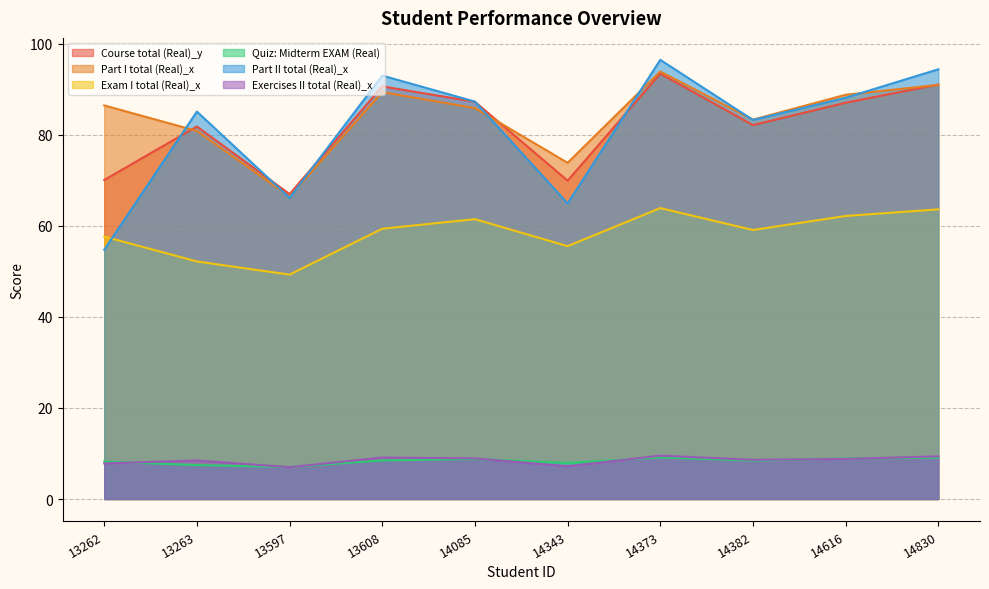

Reading left to right, list all the values displayed in this chart.

Course total (Real)_y: 13262=70.1	13263=81.8	13597=67.0	13608=90.6	14085=87.2	14343=69.9	14373=93.4	14382=82.1	14616=87.0	14830=91.0
Part I total (Real)_x: 13262=86.4	13263=80.8	13597=66.4	13608=89.4	14085=85.9	14343=73.8	14373=93.9	14382=83.3	14616=88.8	14830=91.0
Exam I total (Real)_x: 13262=57.6	13263=52.2	13597=49.3	13608=59.4	14085=61.5	14343=55.5	14373=63.9	14382=59.1	14616=62.2	14830=63.6
Quiz: Midterm EXAM (Real): 13262=8.2	13263=7.5	13597=7.0	13608=8.5	14085=8.8	14343=7.9	14373=9.1	14382=8.4	14616=8.9	14830=9.1
Part II total (Real)_x: 13262=54.7	13263=85.1	13597=66.1	13608=93.0	14085=87.3	14343=64.9	14373=96.5	14382=83.2	14616=88.1	14830=94.4
Exercises II total (Real)_x: 13262=7.8	13263=8.4	13597=7.0	13608=9.1	14085=8.9	14343=7.2	14373=9.5	14382=8.6	14616=8.8	14830=9.4